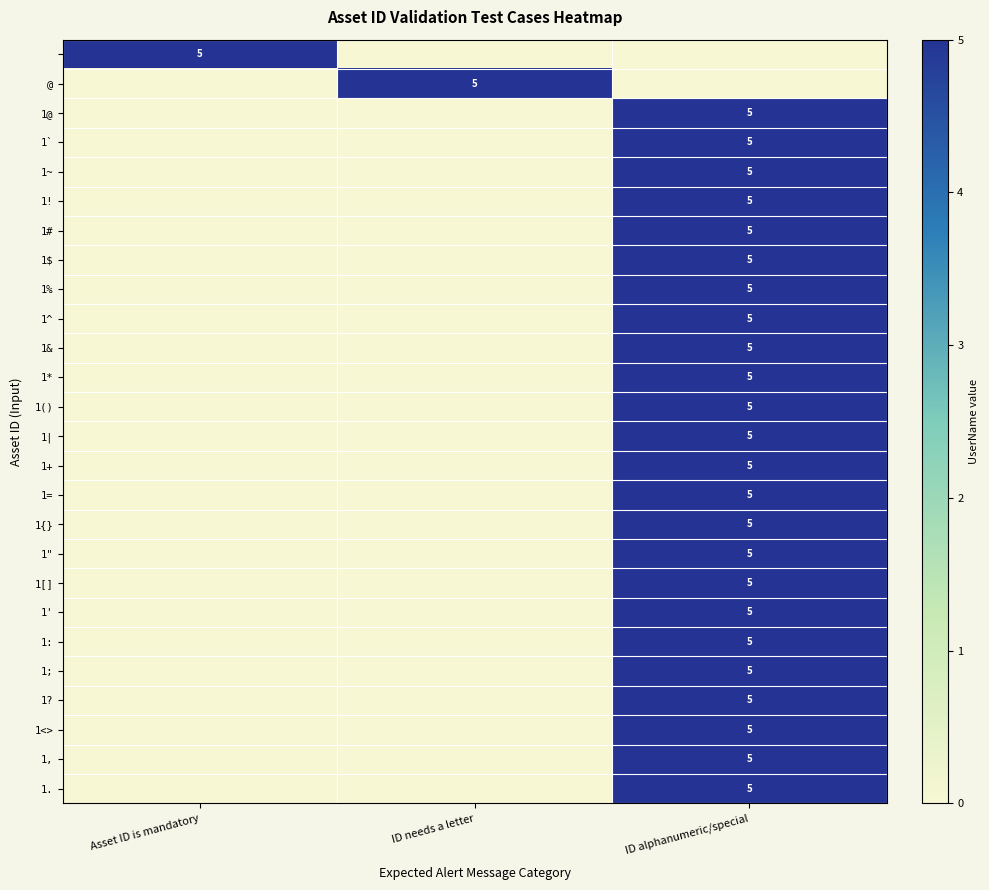

True or false: 1# has a value of 5 at ID alphanumeric/special.

True